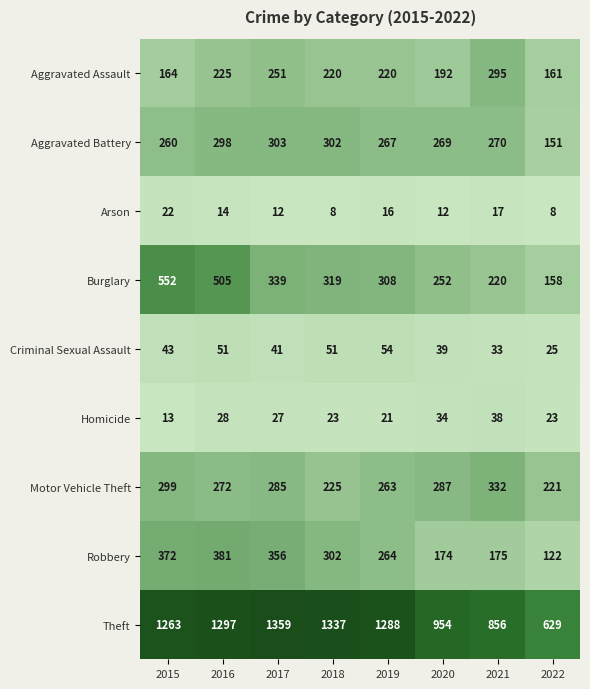

Which label corresponds to the largest value in the chart?

2017